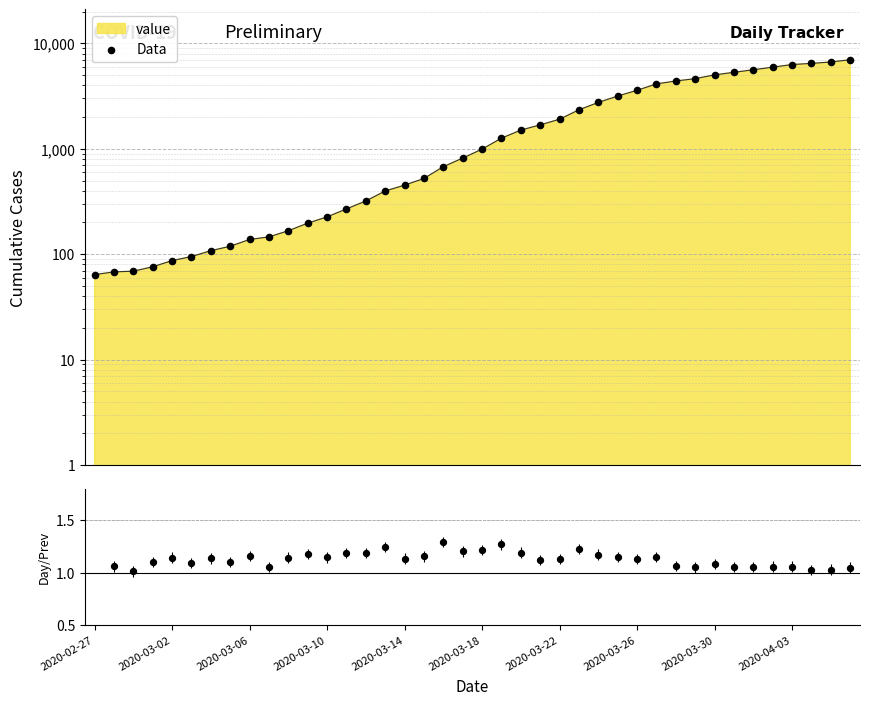

Approximately how many times larger is the value at 2020-03-11 compared to 2020-03-25?

0.1